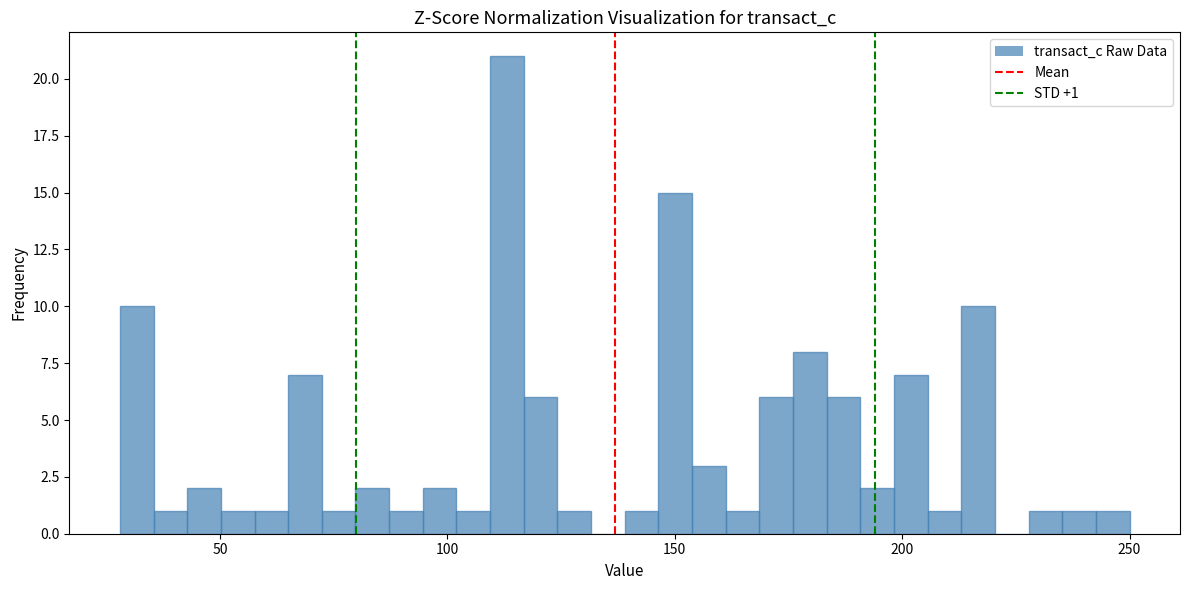

Read against the x-axis, roughly where is the centre of the tallest bar?

115